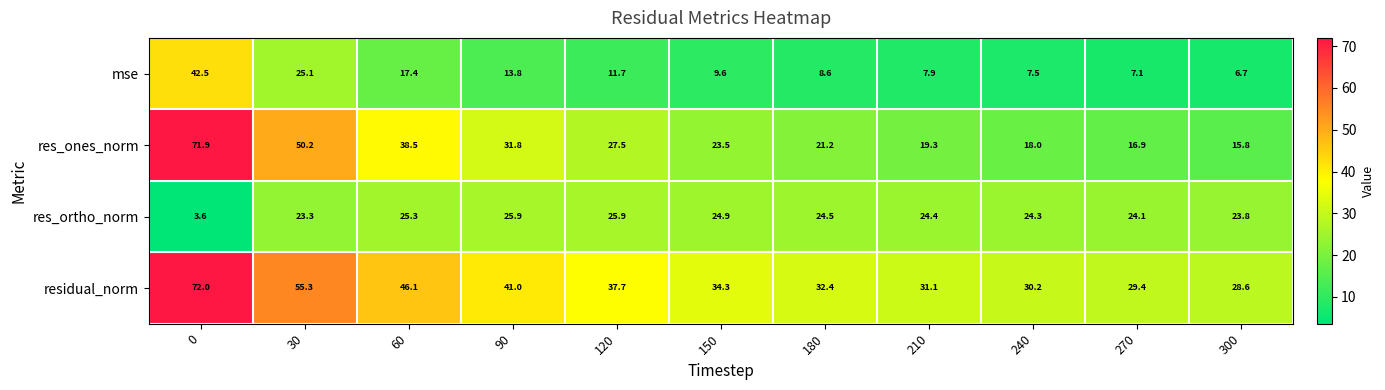

How many categories are shown in the chart?

11